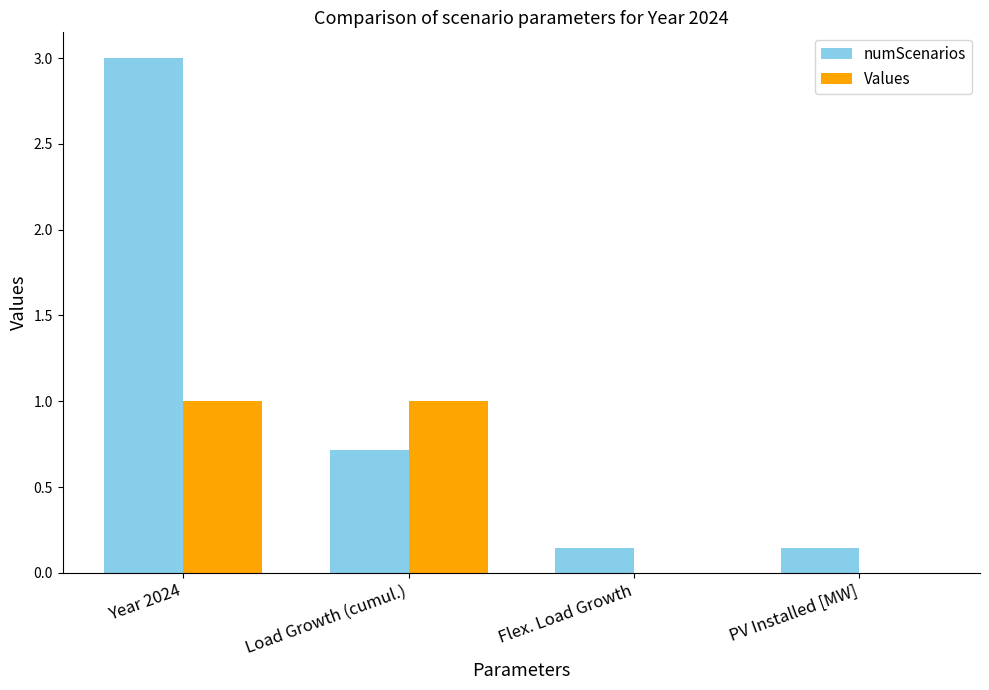

Are the bars grouped side by side (vs. stacked)?

Yes